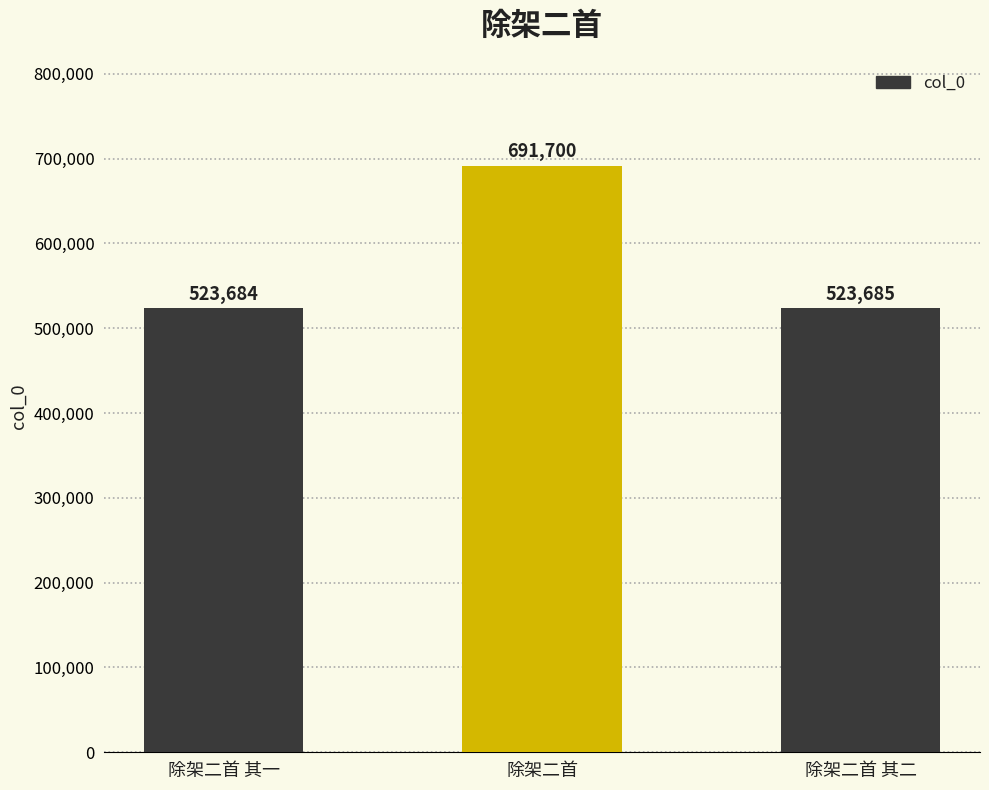

What is the sum of the values at 除架二首 其二 and 除架二首 其一?

1047369